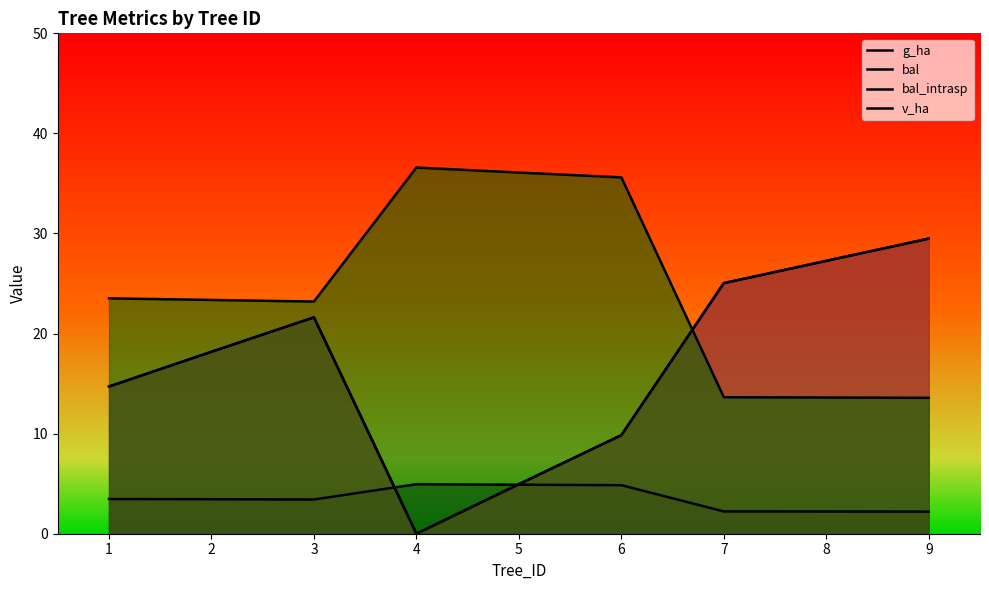

Does the chart display data point markers on the line(s)?

No